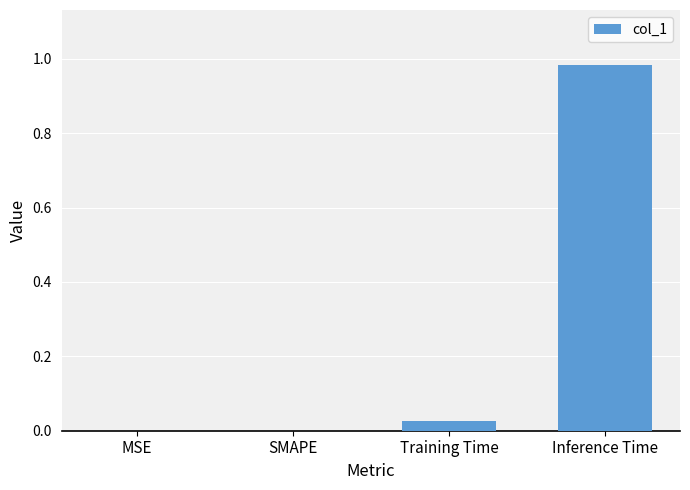

The value at Training Time is 0.0. True or false?

True